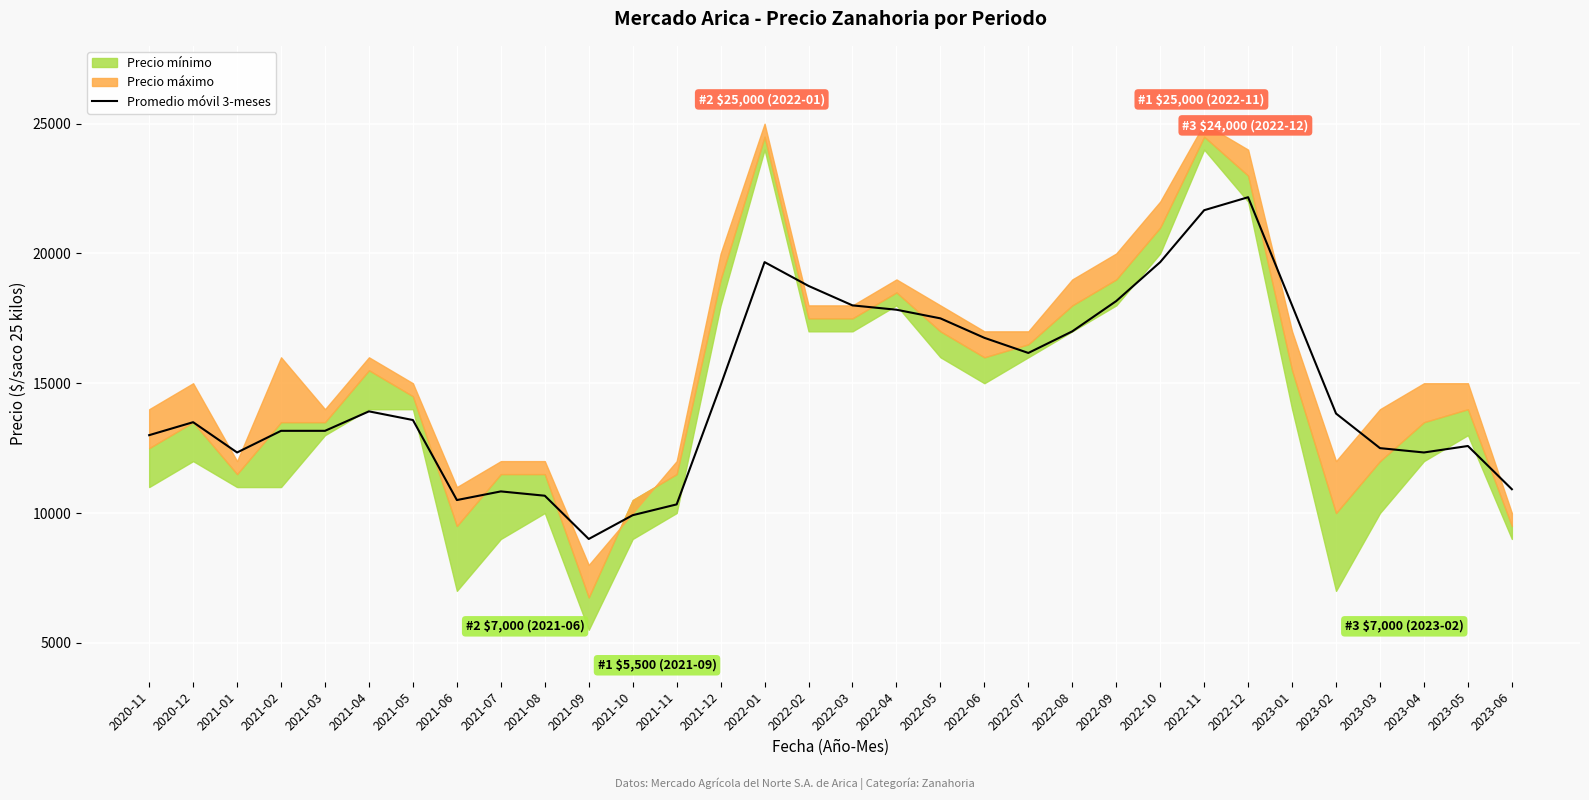

At which category does the data reach its first local peak?

2020-12